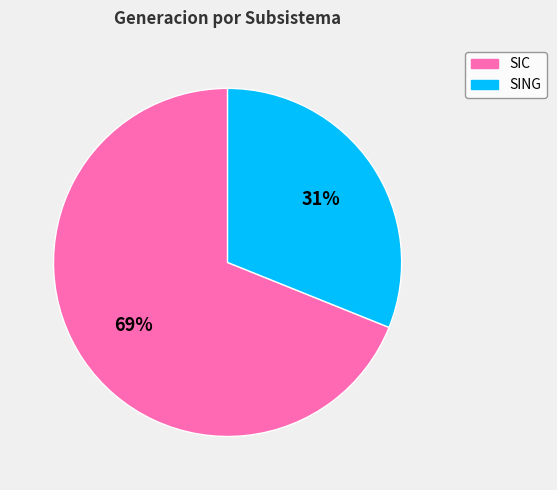

To the nearest percent, what is the combined percentage of SIC and SING?

100%